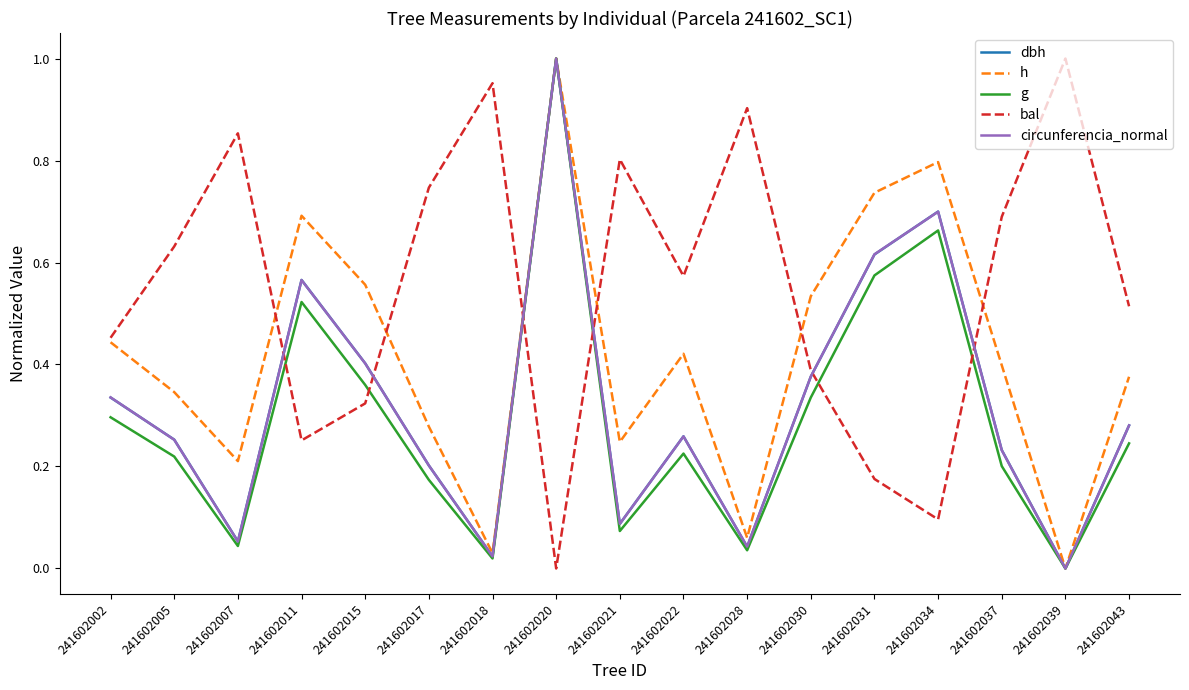

How many series are shown in this chart?

5